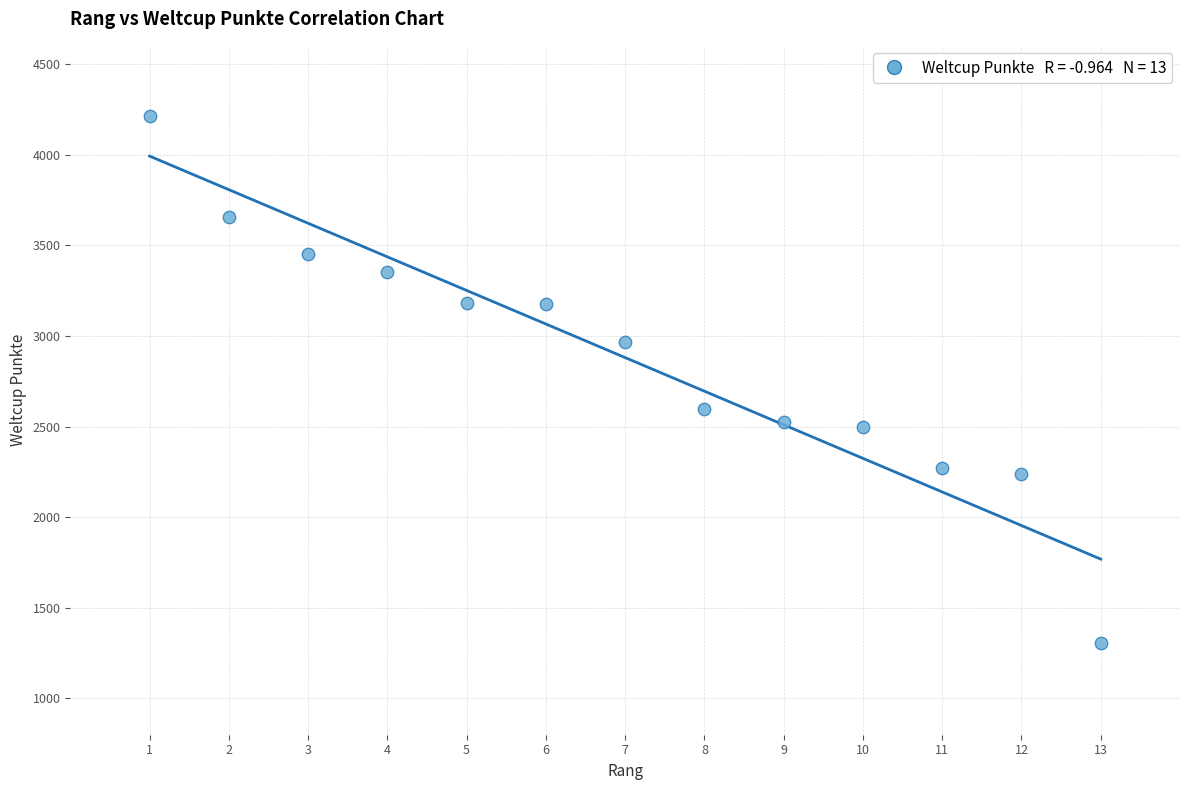

What is the range of Y values (max minus min)?

2907